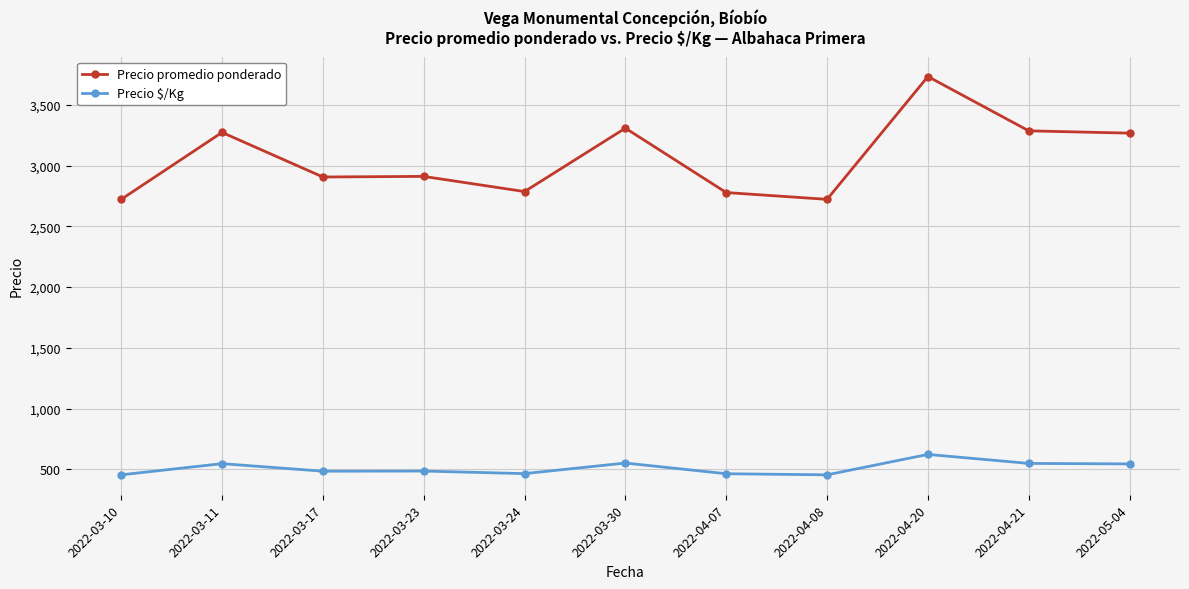

What is the highest value of the Precio promedio ponderado series?

3733